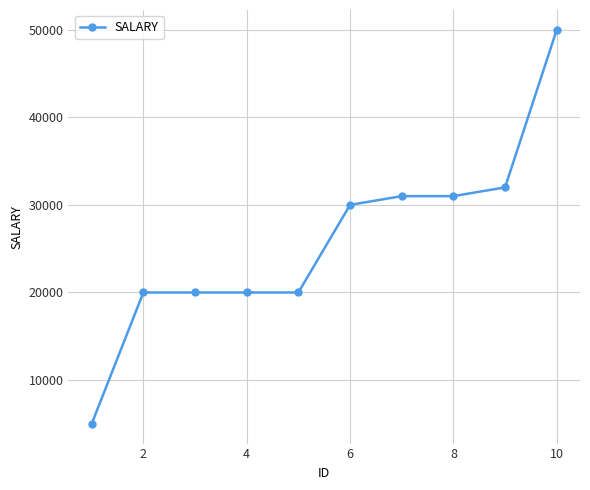

Reading left to right, extract all data points from this chart.

5000	20000	20000	20000	20000	30000	31000	31000	32000	50000